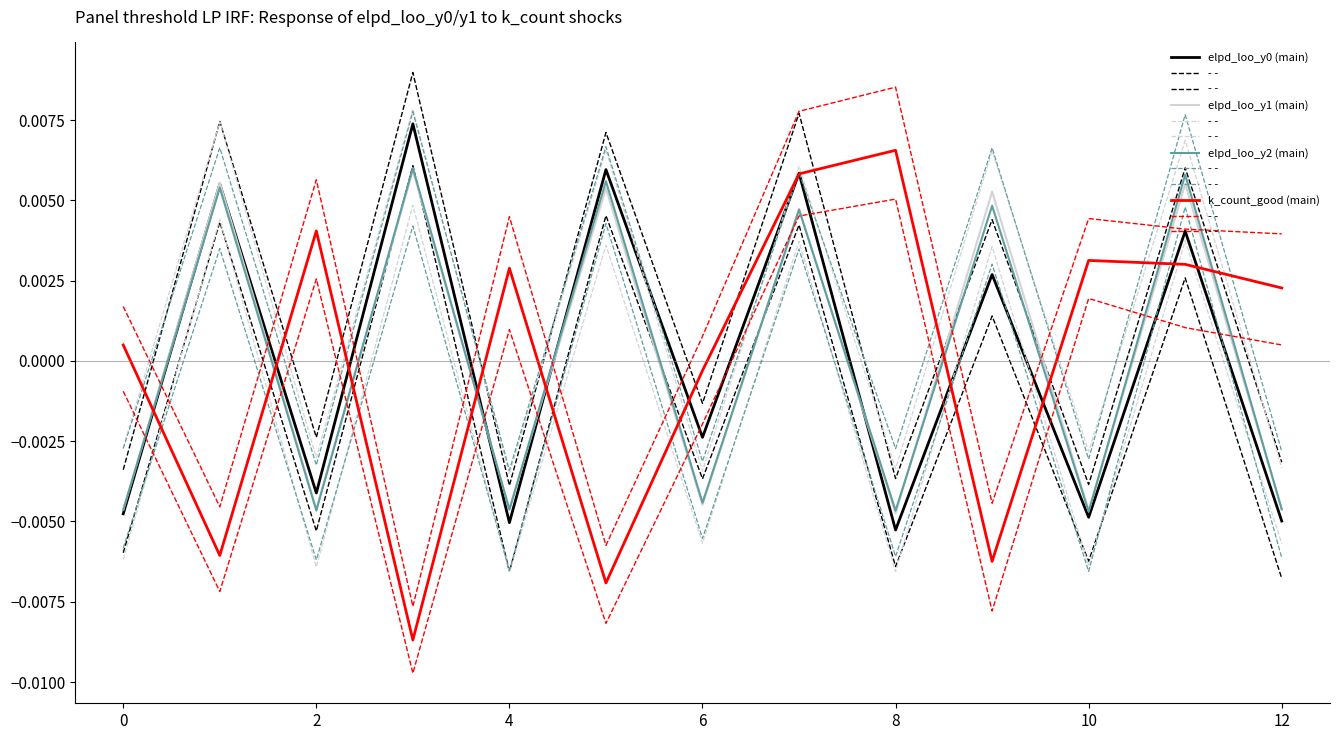

How many values in elpd_loo_y1 (main) are below zero?

7